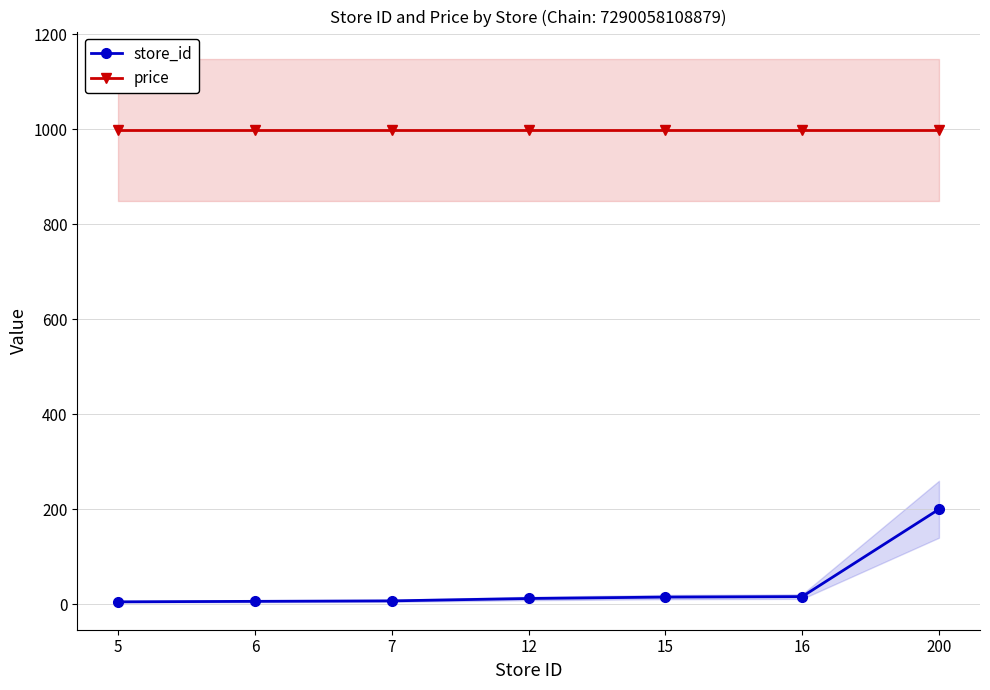

Which category has the highest value across all series?

5